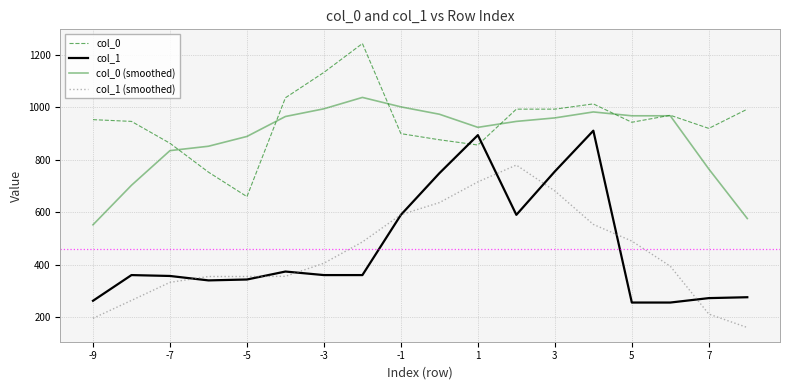

What is the maximum value shown in the chart?

1243.3